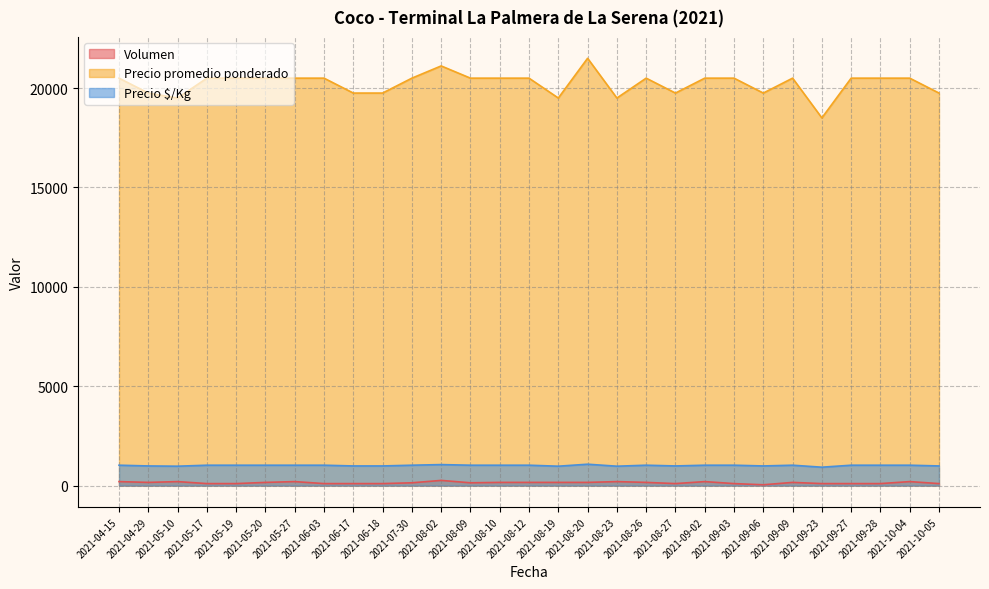

Reading right to left, transcribe all the data shown in this chart.

Volumen: 2021-10-05=100	2021-10-04=200	2021-09-28=100	2021-09-27=100	2021-09-23=100	2021-09-09=160	2021-09-06=40	2021-09-03=100	2021-09-02=200	2021-08-27=100	2021-08-26=160	2021-08-23=200	2021-08-20=160	2021-08-19=160	2021-08-12=160	2021-08-10=160	2021-08-09=140	2021-08-02=260	2021-07-30=140	2021-06-18=100	2021-06-17=100	2021-06-03=100	2021-05-27=200	2021-05-20=160	2021-05-19=100	2021-05-17=100	2021-05-10=200	2021-04-29=160	2021-04-15=200
Precio promedio ponderado: 2021-10-05=19750	2021-10-04=20500	2021-09-28=20500	2021-09-27=20500	2021-09-23=18500	2021-09-09=20500	2021-09-06=19750	2021-09-03=20500	2021-09-02=20500	2021-08-27=19750	2021-08-26=20500	2021-08-23=19500	2021-08-20=21500	2021-08-19=19500	2021-08-12=20500	2021-08-10=20500	2021-08-09=20500	2021-08-02=21115	2021-07-30=20500	2021-06-18=19750	2021-06-17=19750	2021-06-03=20500	2021-05-27=20500	2021-05-20=20500	2021-05-19=20500	2021-05-17=20500	2021-05-10=19500	2021-04-29=19750	2021-04-15=20500
Precio $/Kg: 2021-10-05=988	2021-10-04=1025	2021-09-28=1025	2021-09-27=1025	2021-09-23=925	2021-09-09=1025	2021-09-06=988	2021-09-03=1025	2021-09-02=1025	2021-08-27=988	2021-08-26=1025	2021-08-23=975	2021-08-20=1075	2021-08-19=975	2021-08-12=1025	2021-08-10=1025	2021-08-09=1025	2021-08-02=1056	2021-07-30=1025	2021-06-18=988	2021-06-17=988	2021-06-03=1025	2021-05-27=1025	2021-05-20=1025	2021-05-19=1025	2021-05-17=1025	2021-05-10=975	2021-04-29=988	2021-04-15=1025